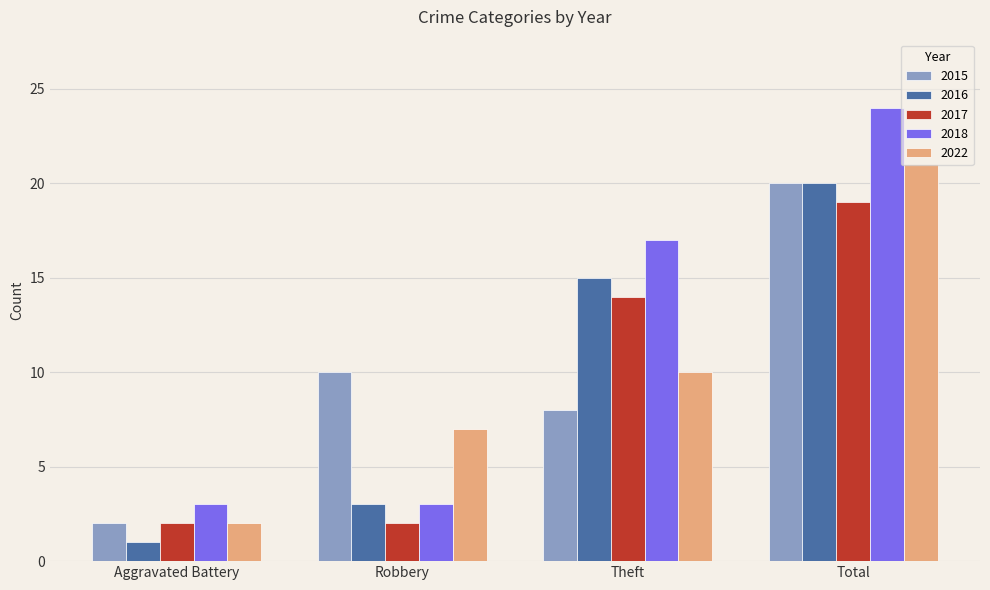

Which category has the lowest value in the 2022 series?

Aggravated Battery